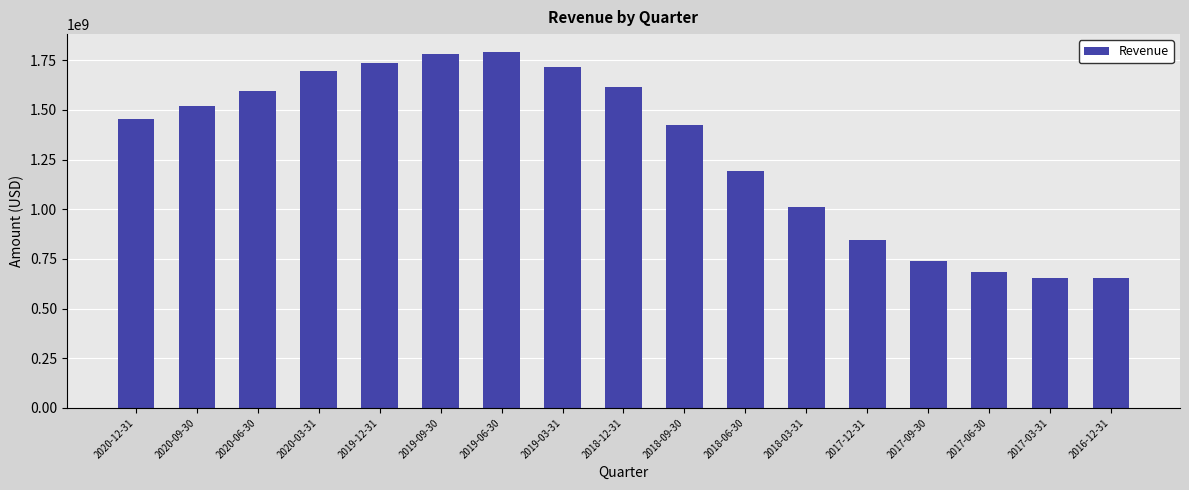

Count the number of categories in the chart.

17